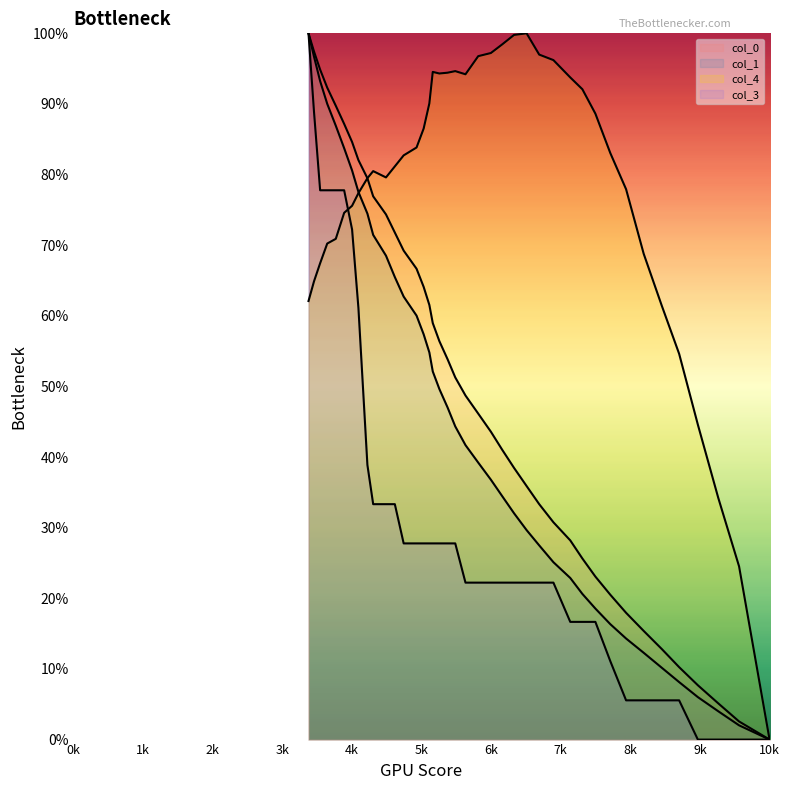

What is the approximate value of col_4 at col_0?

24.5